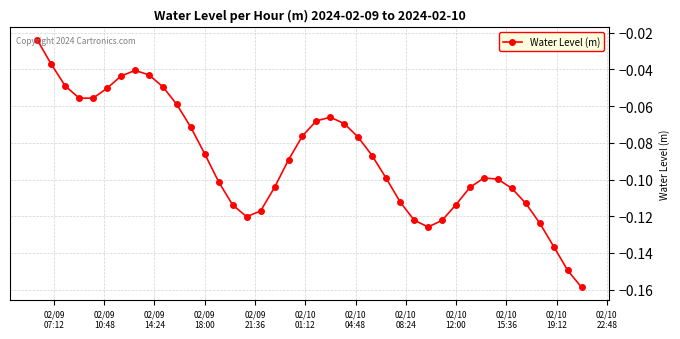

True or false: the data has more than 2 interior local peaks.

True